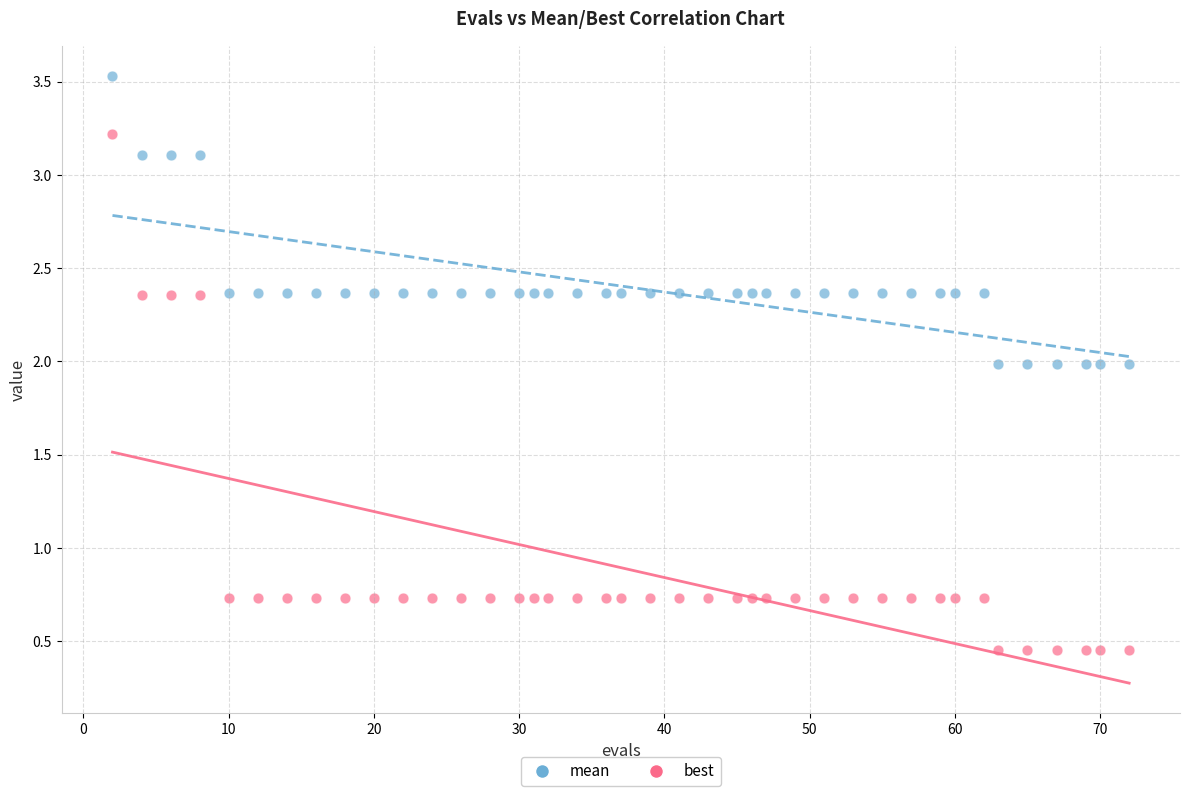

Which series contains the highest Y value?

mean